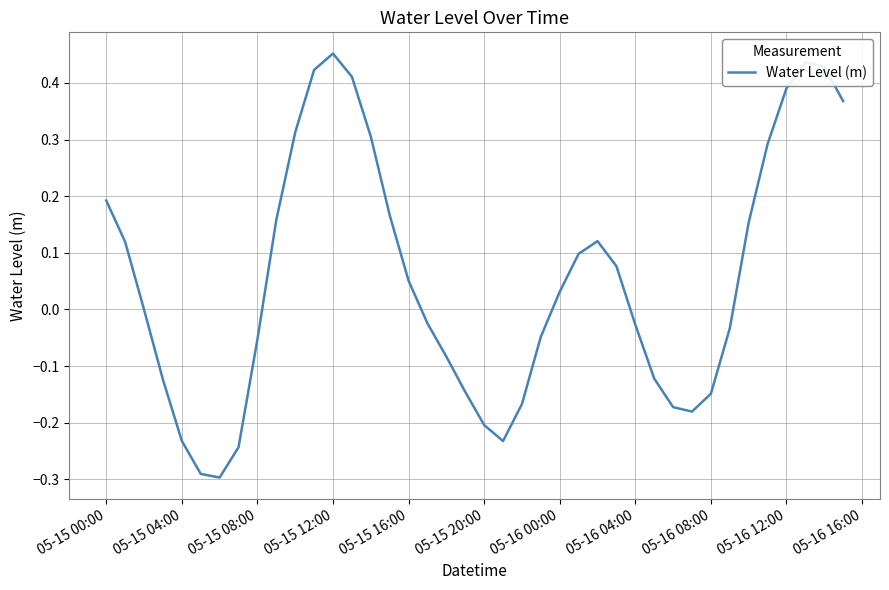

What is the sum of all values?

2.2